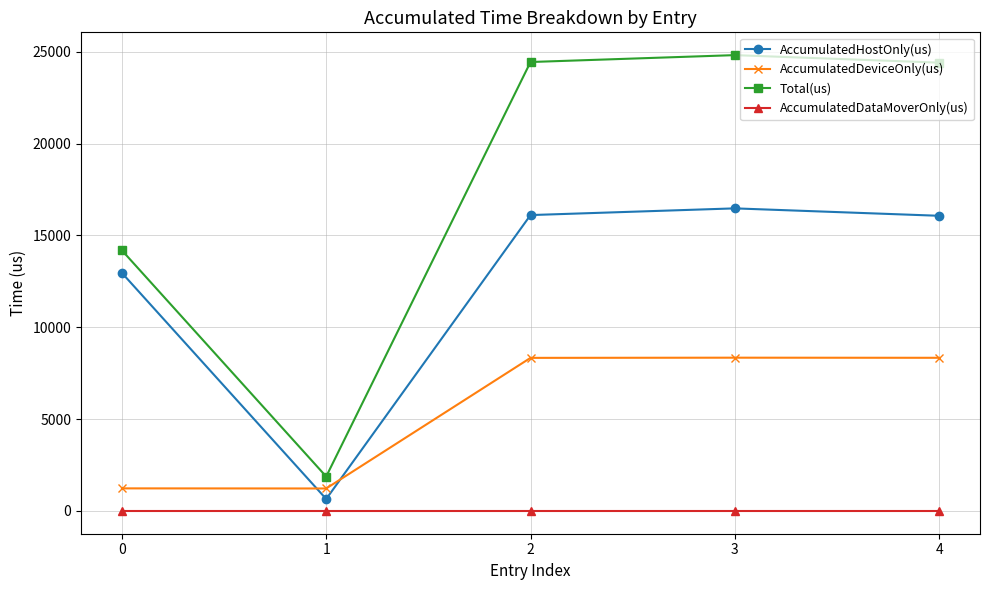

Rank the series by their maximum value, from highest to lowest.

Total(us), AccumulatedHostOnly(us), AccumulatedDeviceOnly(us), AccumulatedDataMoverOnly(us)